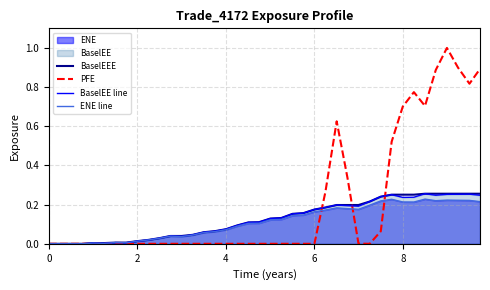

What is the maximum value for PFE?

1.0